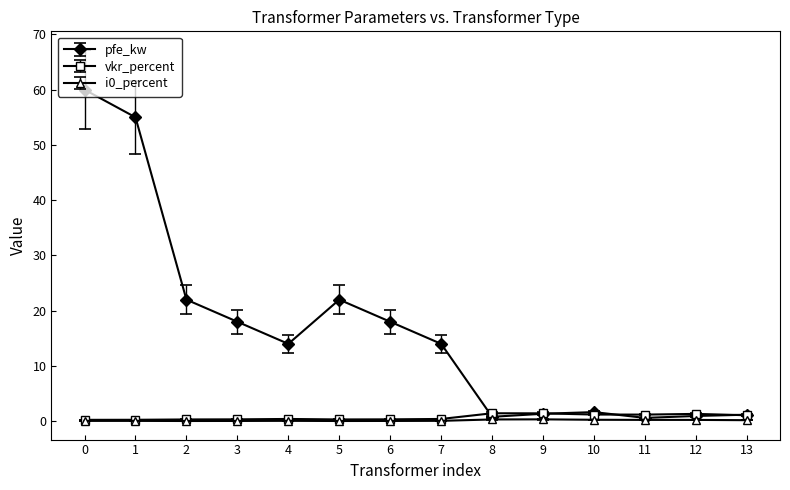

Where is the first local minimum for pfe_kw?

4